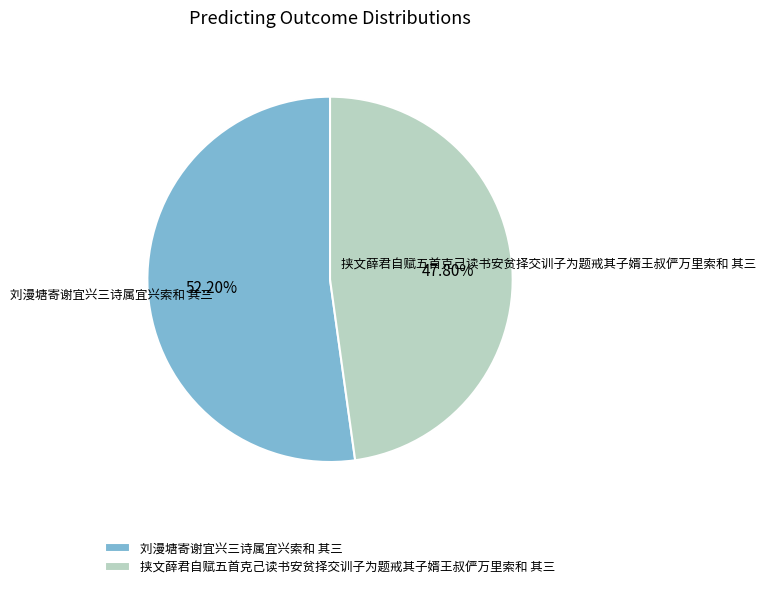

What is the majority slice?

刘漫塘寄谢宜兴三诗属宜兴索和 其三